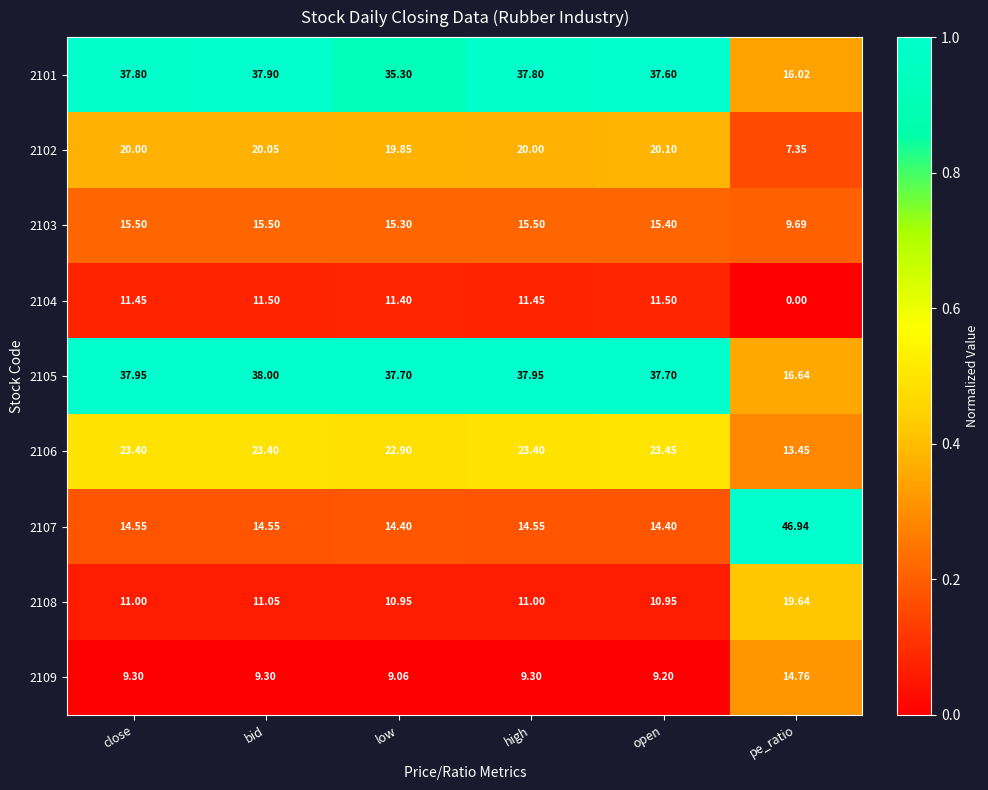

How many data points does each series have?

6